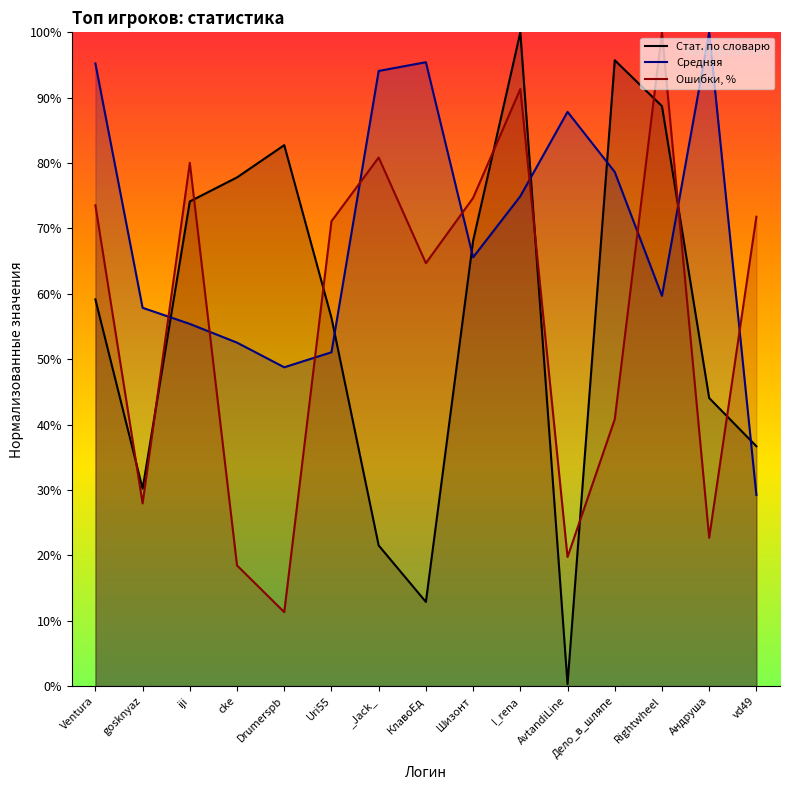

Does the chart display data point markers on the line(s)?

No